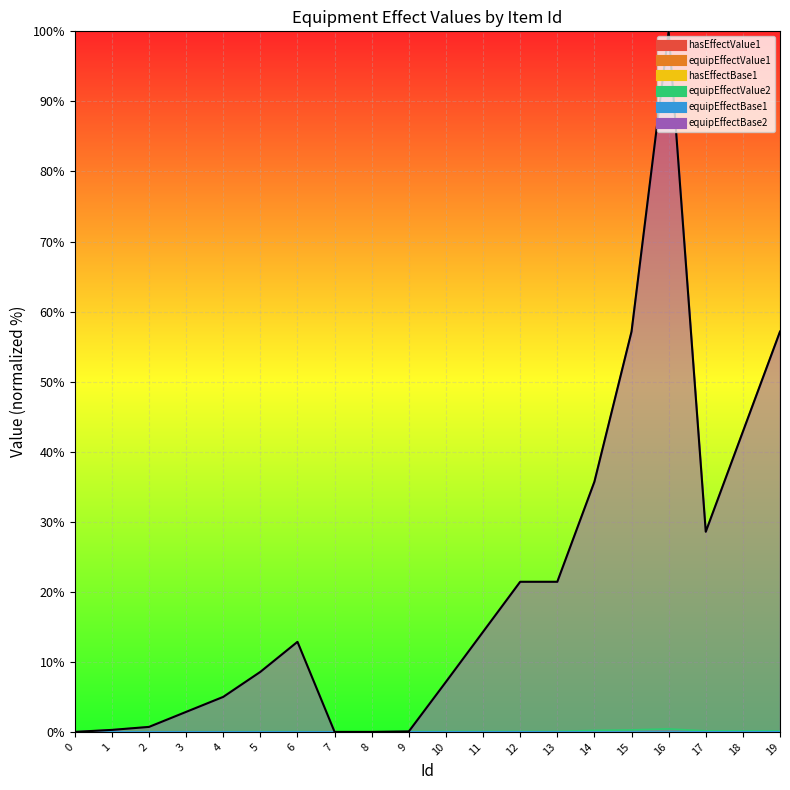

Which label corresponds to the largest value in the chart?

16